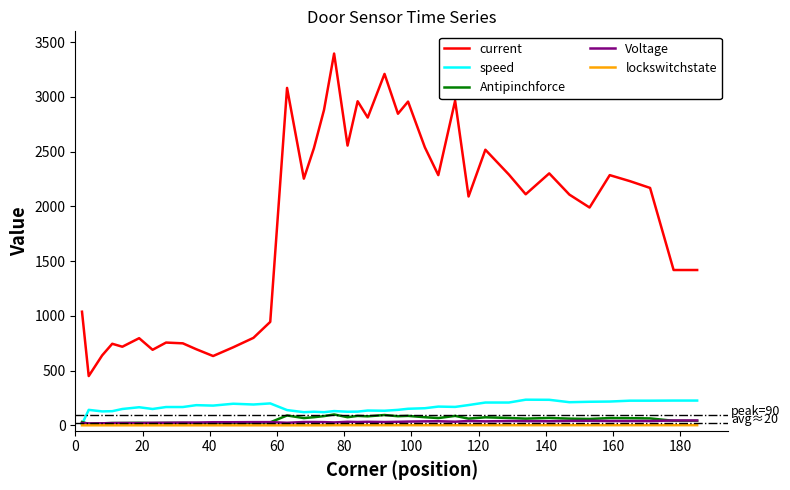

What are all the series names shown in the legend?

current, speed, Antipinchforce, Voltage, lockswitchstate